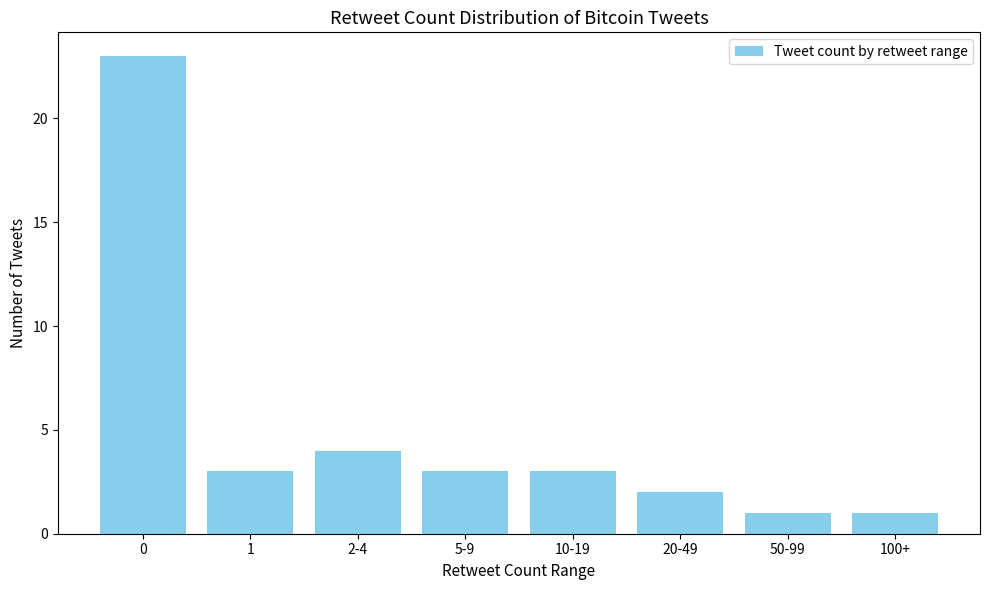

How many bars are there in total?

8